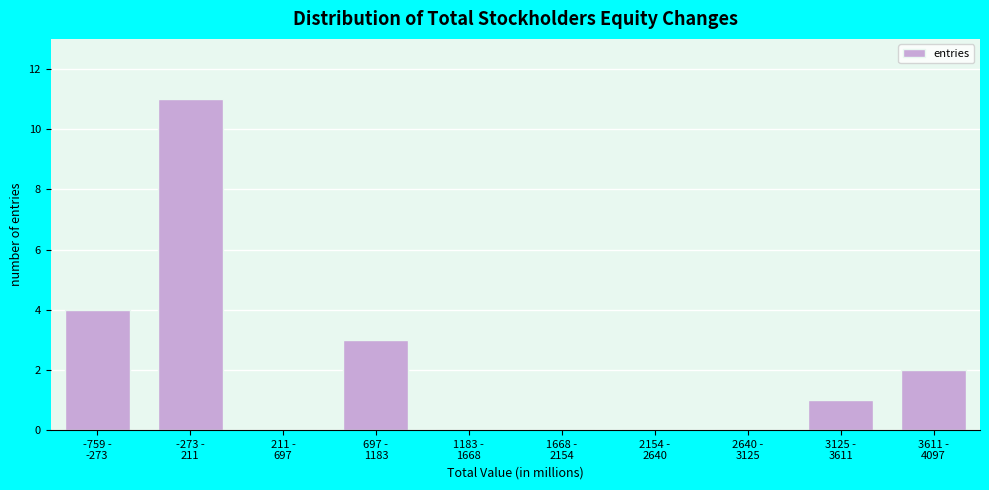

What is the greatest value displayed?

11